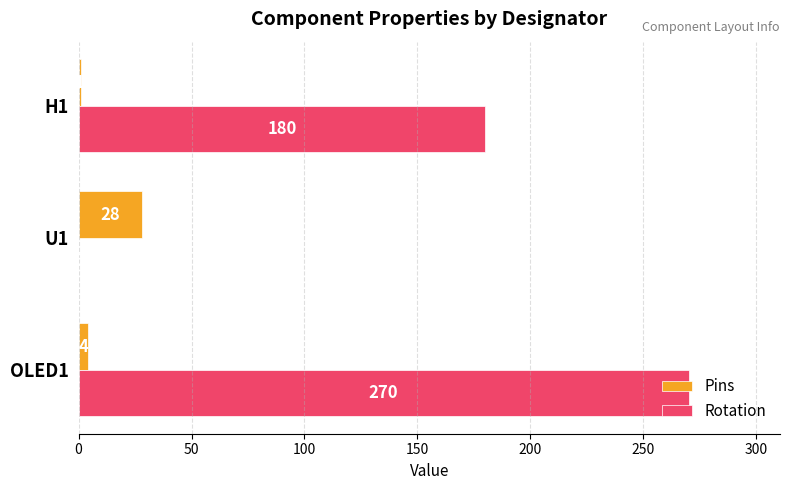

What is the sum of the Pins values at H1 and OLED1?

5